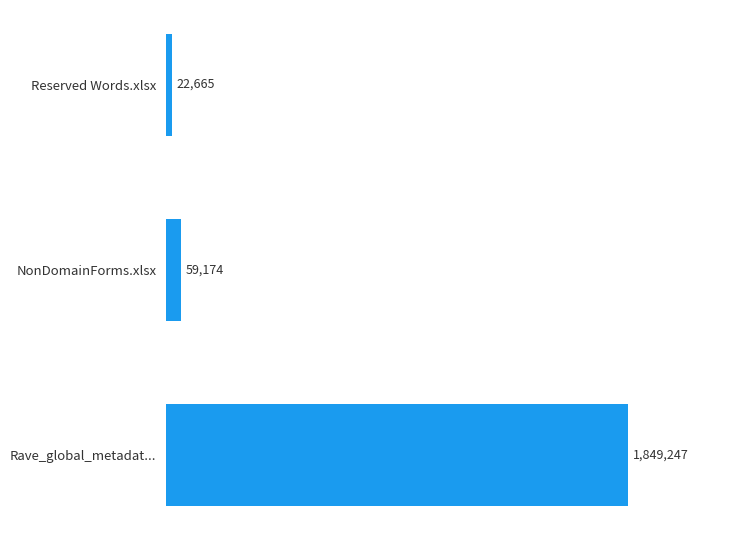

Count the number of data series in this chart.

1